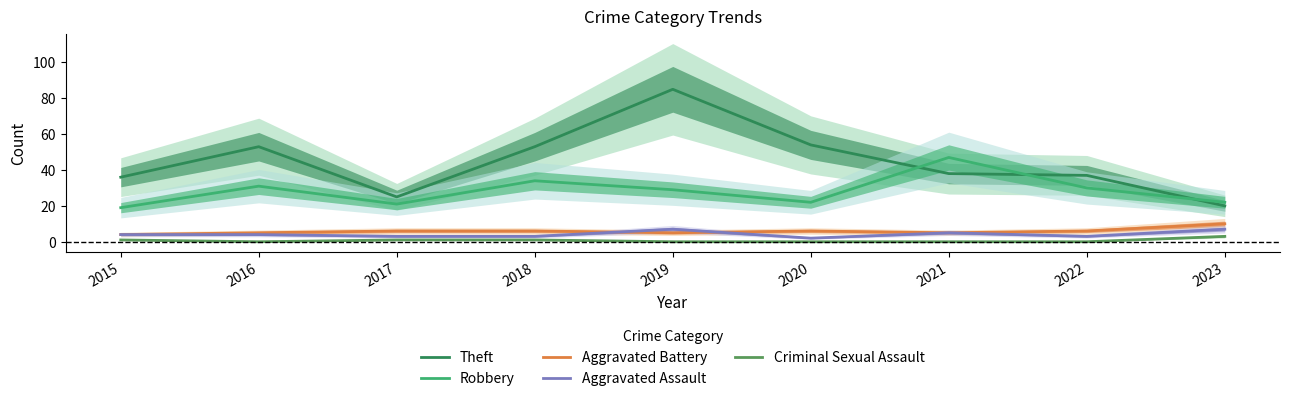

What is the minimum value for Aggravated Assault?

2